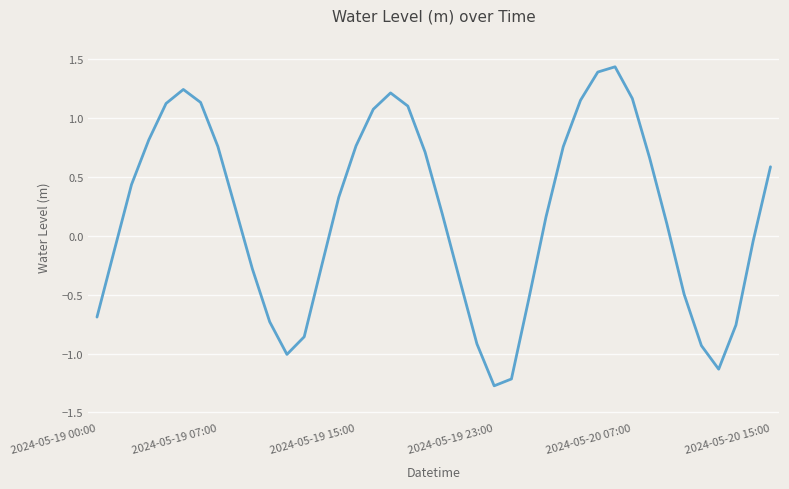

How many lines are shown in the chart?

1